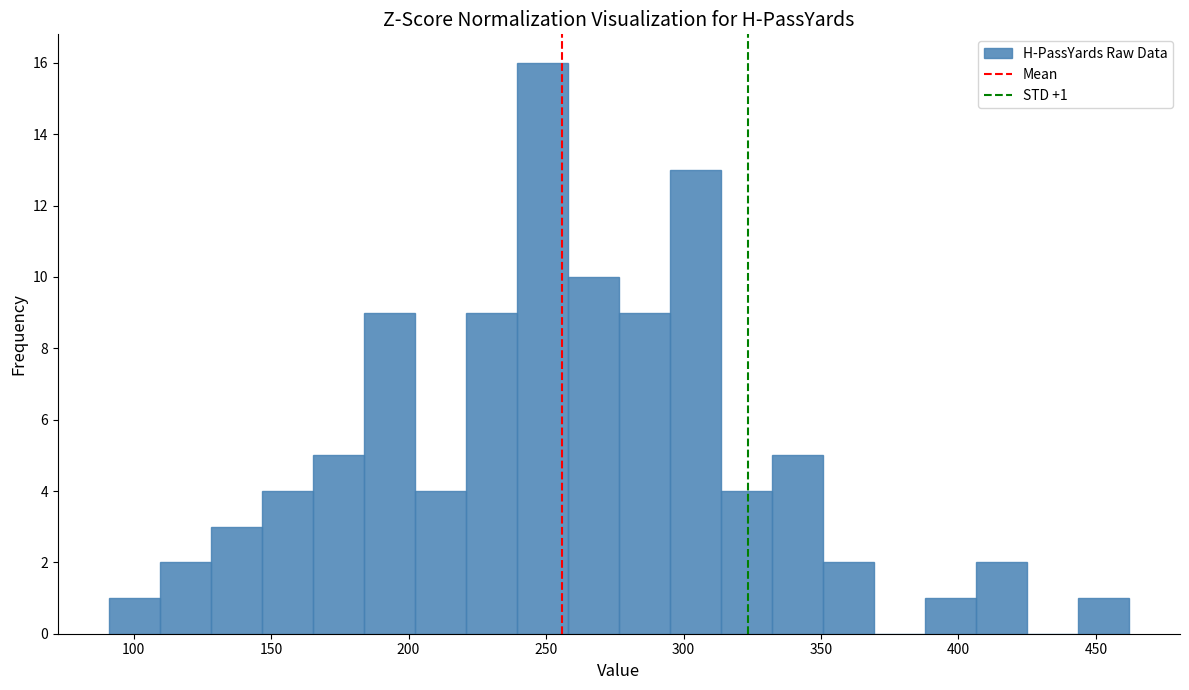

Read against the x-axis, roughly where is the centre of the tallest bar?

250